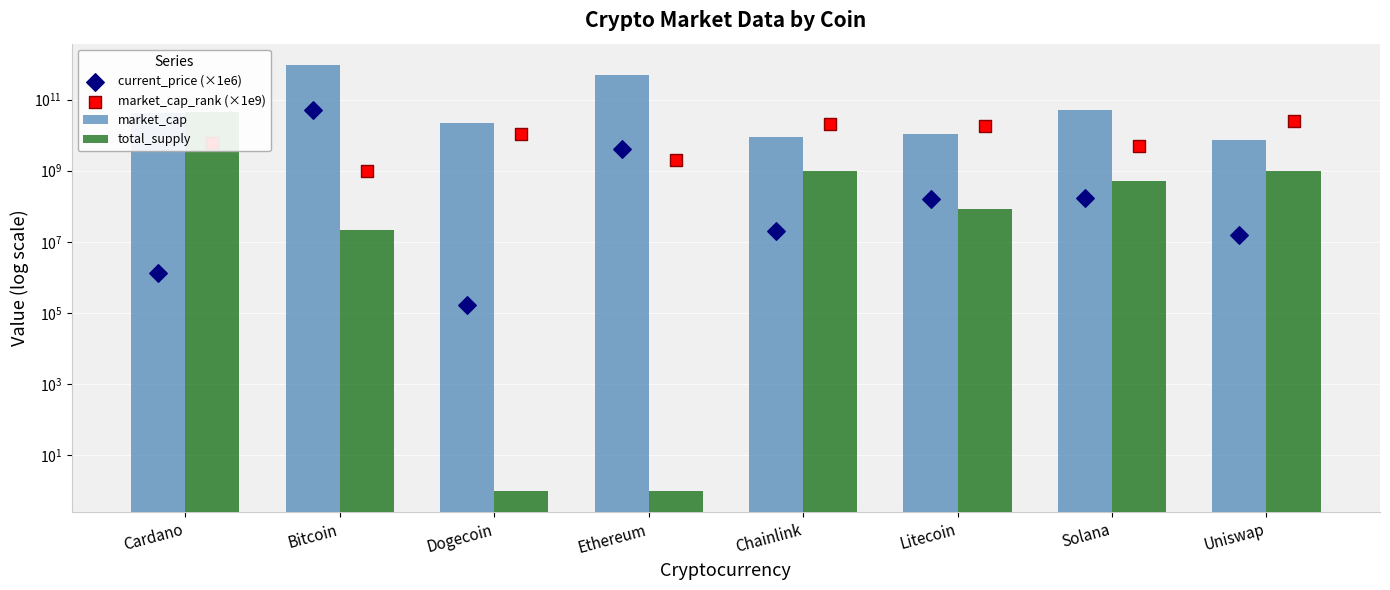

What are all the series names shown in the legend?

market_cap, total_supply, current_price (×1e6), market_cap_rank (×1e9)